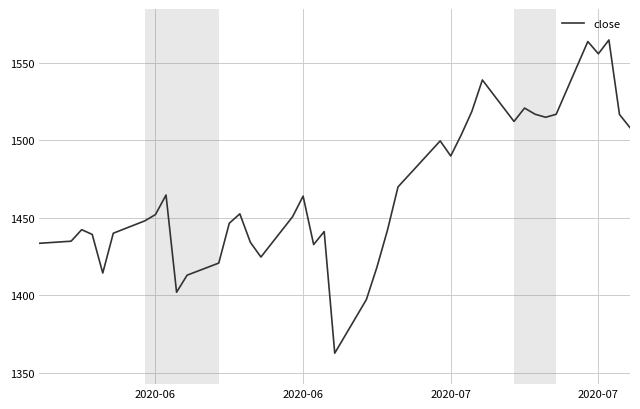

What is the minimum value shown in the chart?

1362.5